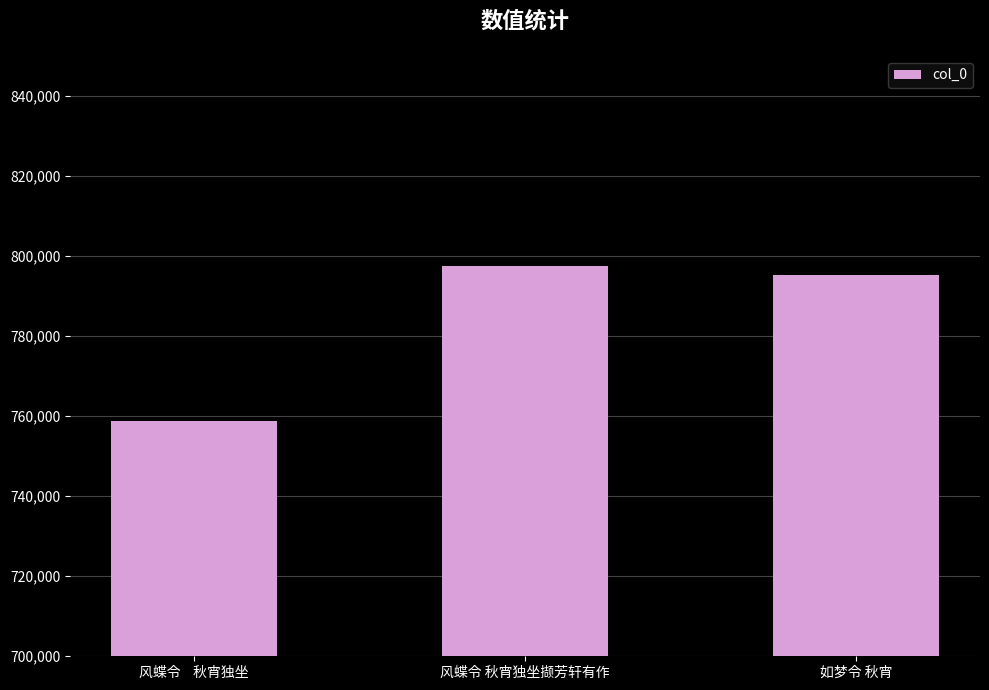

True or false: the data shows 1328711 at 风蝶令    秋宵独坐.

False